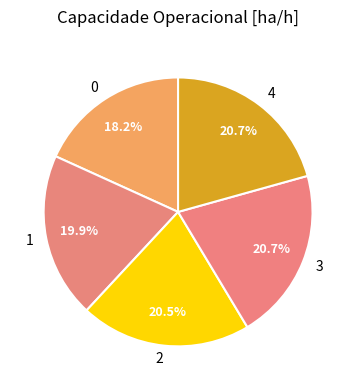

Combined, what portion of the pie is 2 and 3?

41.2%